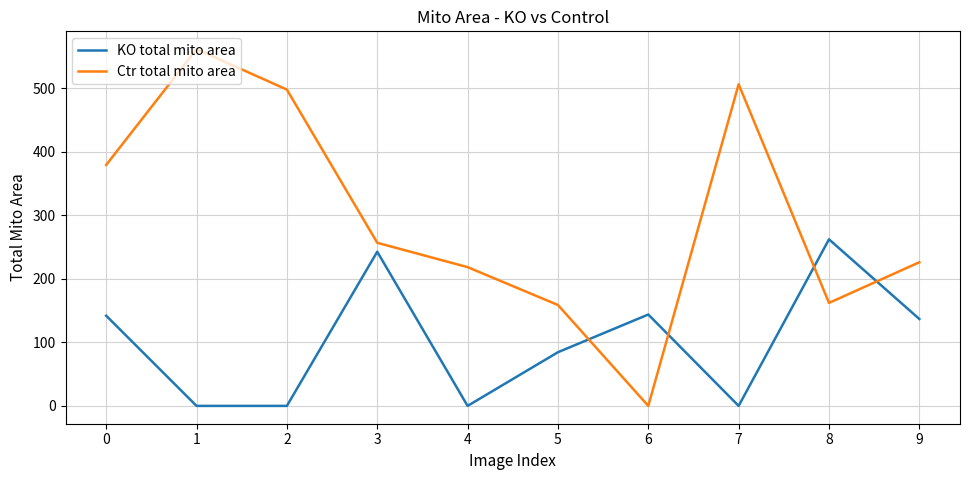

Which series has the largest total across all categories?

Ctr total mito area